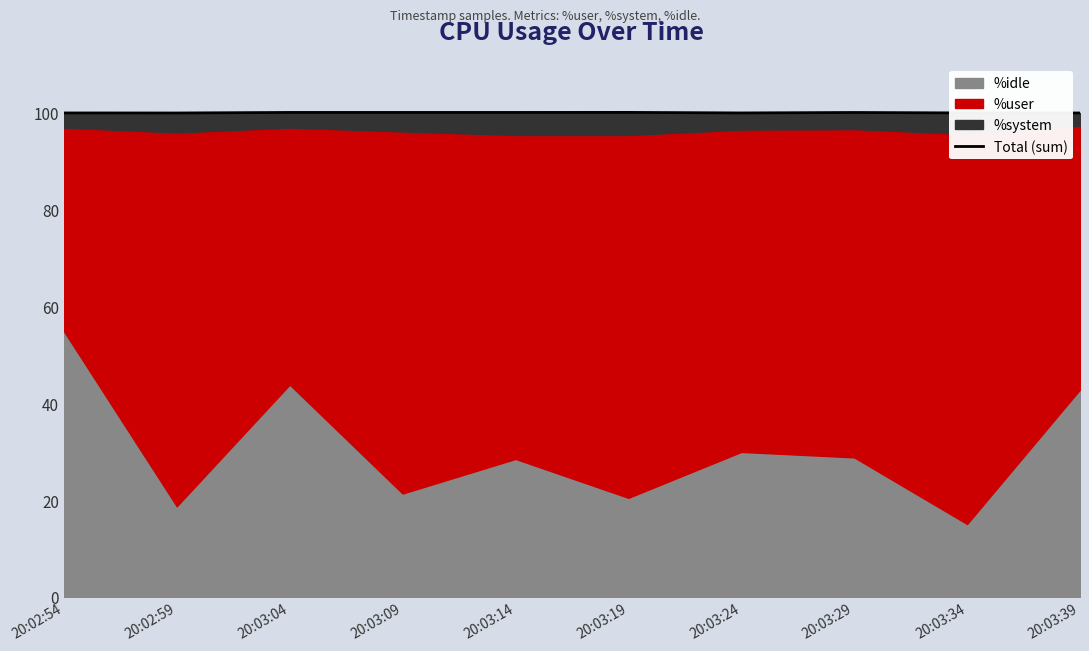

Which category has the lowest value across all series?

20:02:59